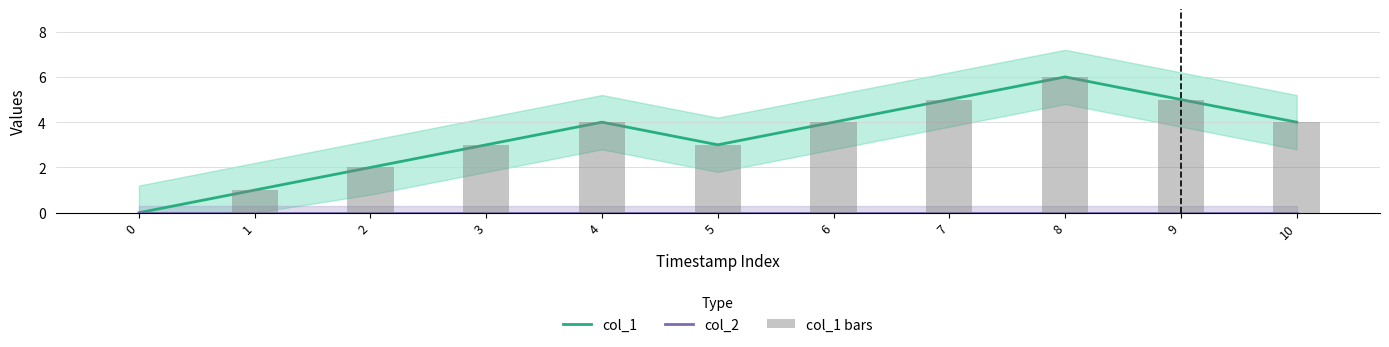

Between 1 and 6, which series saw the biggest shift?

col_1